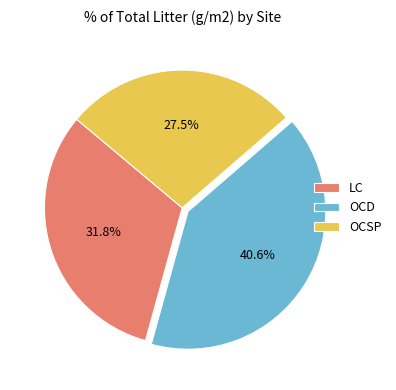

Is there a majority slice in this chart?

No